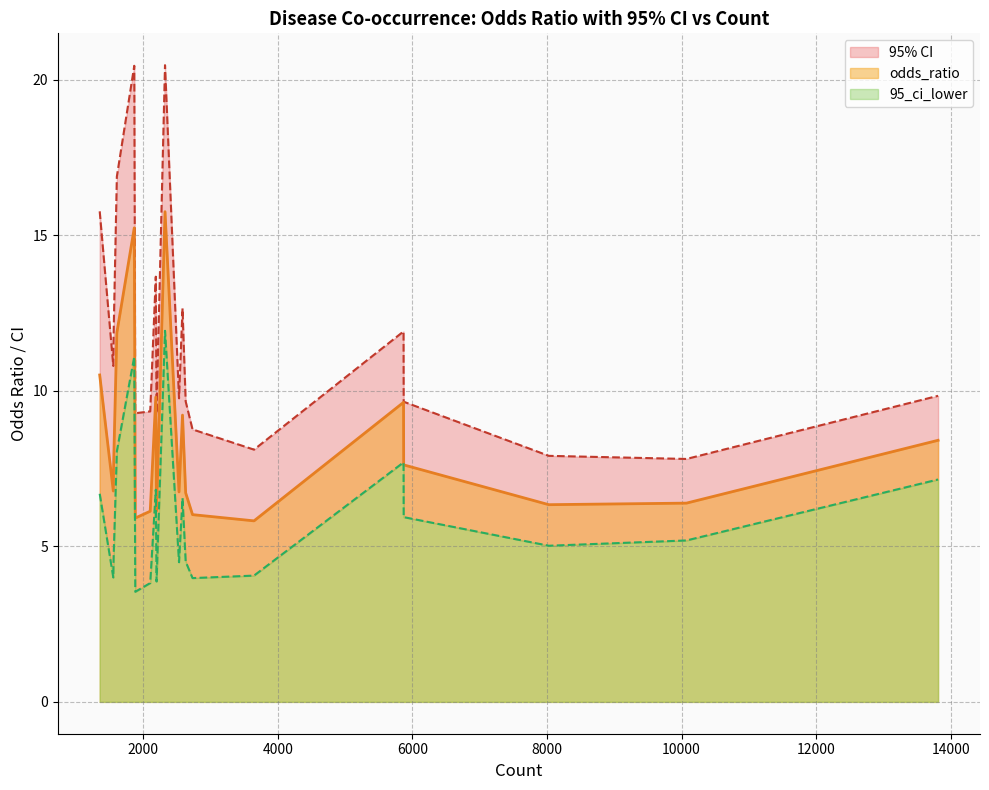

At which label is 95_ci_lower closest to 7?

13814